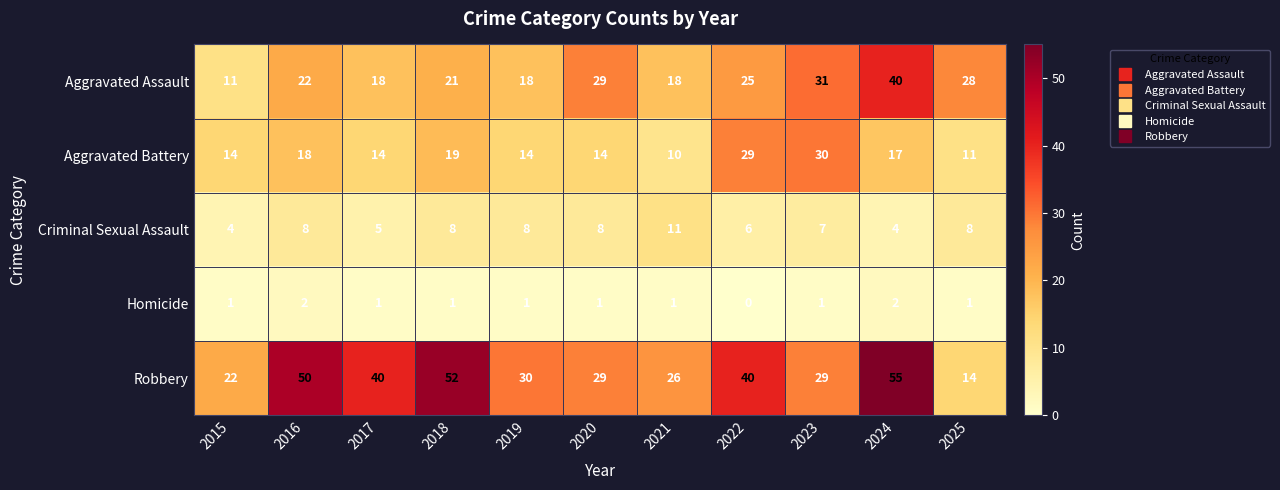

How many Homicide values are between 1 and 2?

10